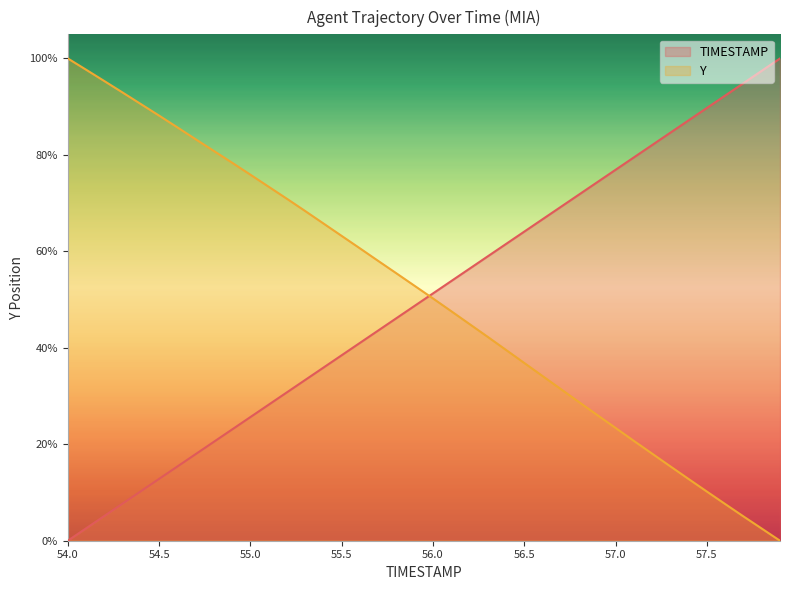

At 55.8, list the series in order from smallest to largest.

TIMESTAMP, Y